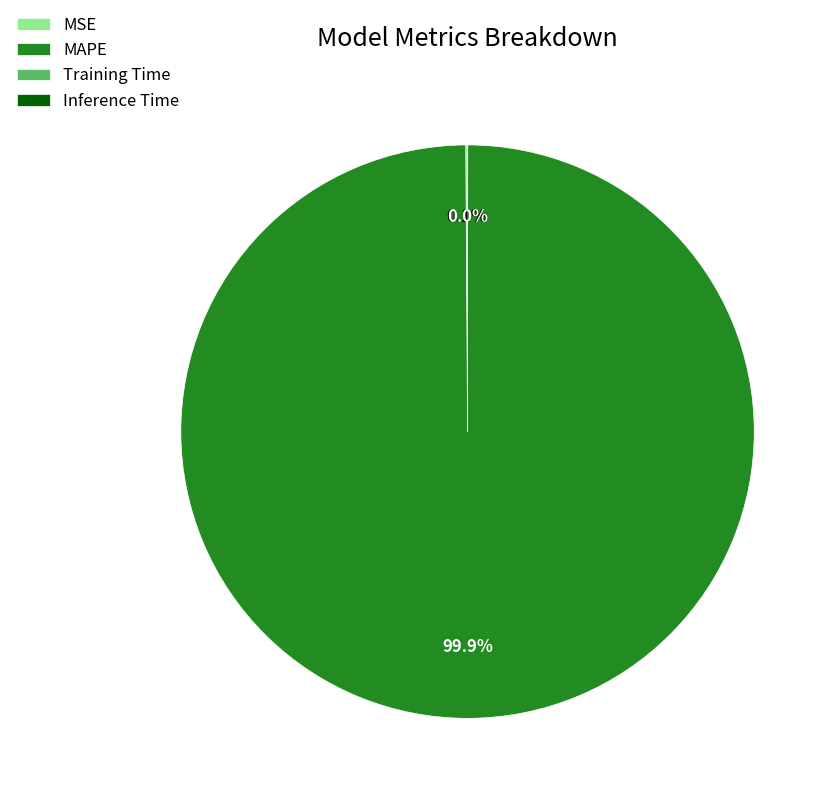

Which slice is the largest?

MAPE